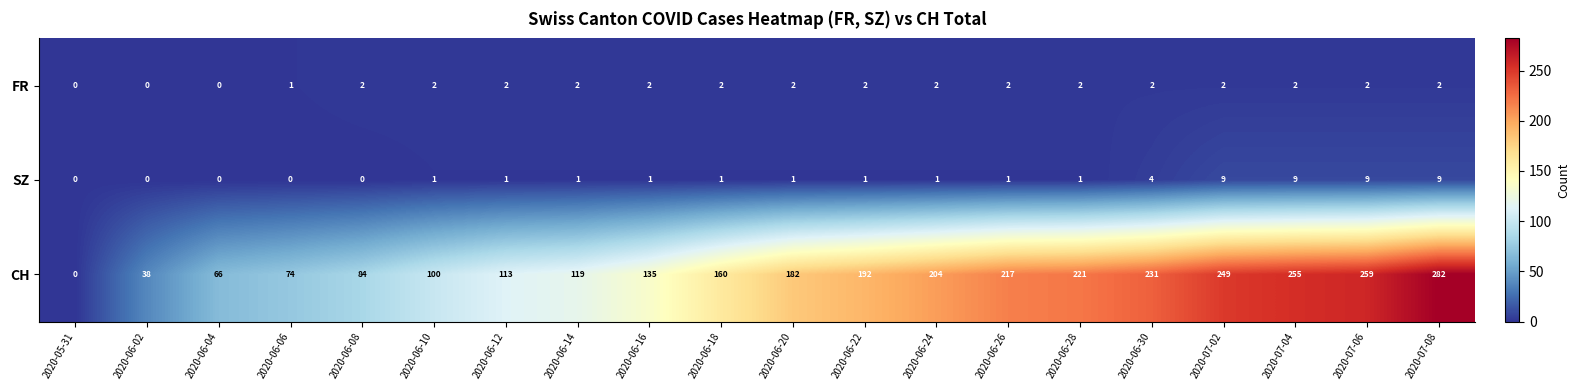

What is the greatest value displayed?

282